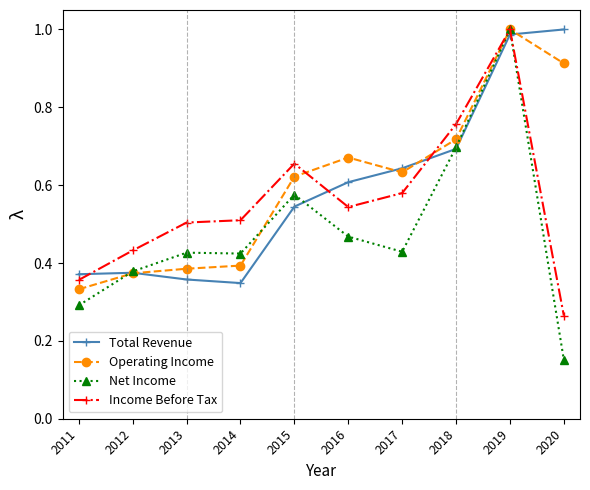

What is the difference between the highest and lowest values at 2012?

0.1